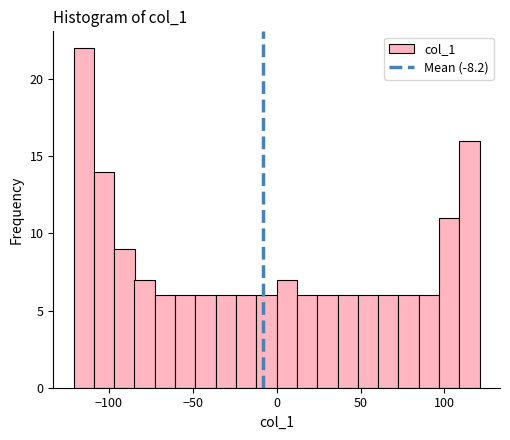

Read against the x-axis, roughly where is the centre of the tallest bar?

-115